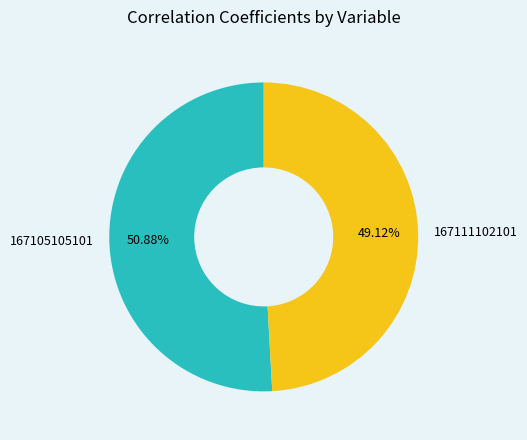

Does 167105105101 account for over 50% of the chart?

Yes